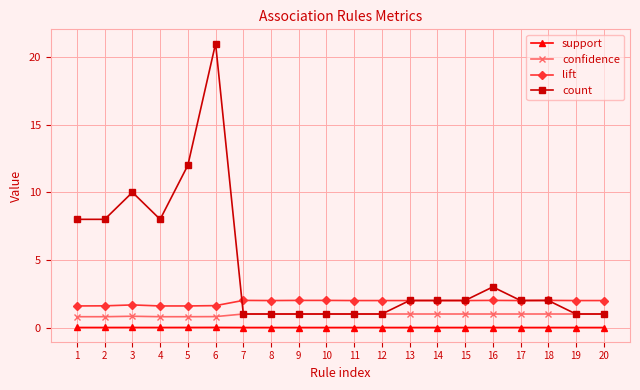

Is this an area chart (filled region under the line)?

No